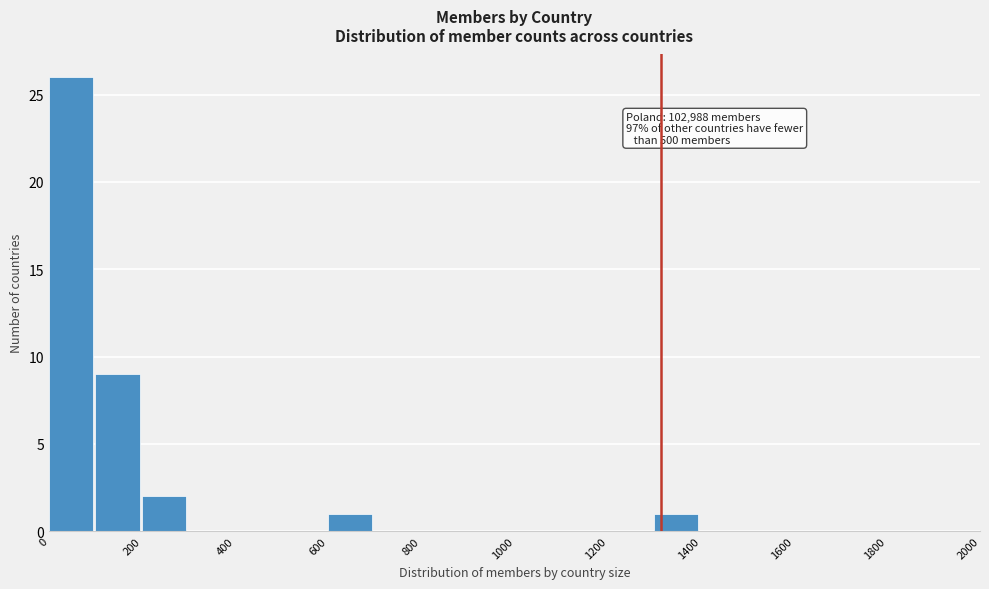

Over which range of the x-axis is the bar tallest?

0 to 100